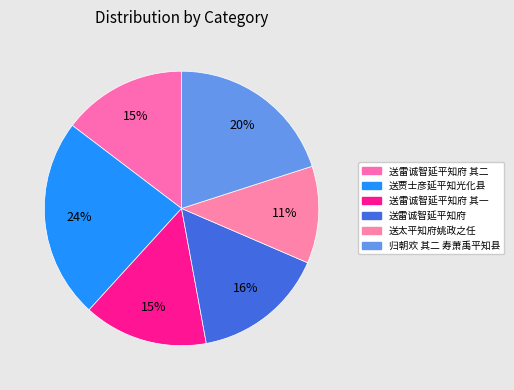

Is it true that 送雷诚智延平知府 其一 is 15% of the pie?

True